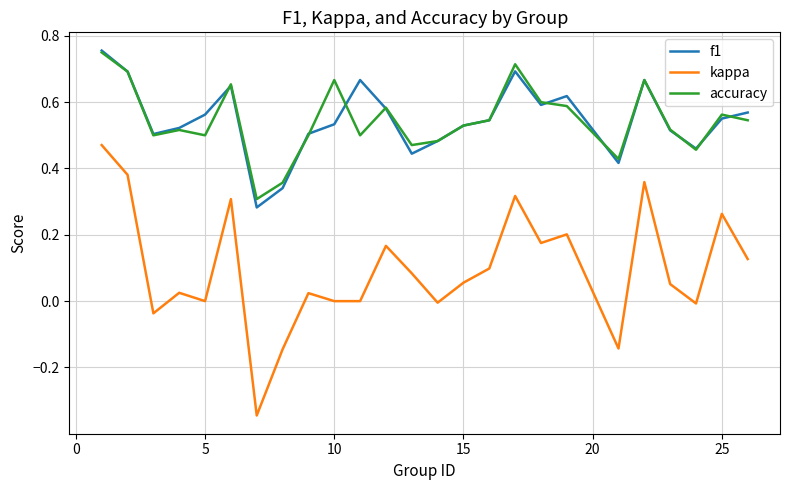

True or false: f1 and accuracy cross at least once.

True